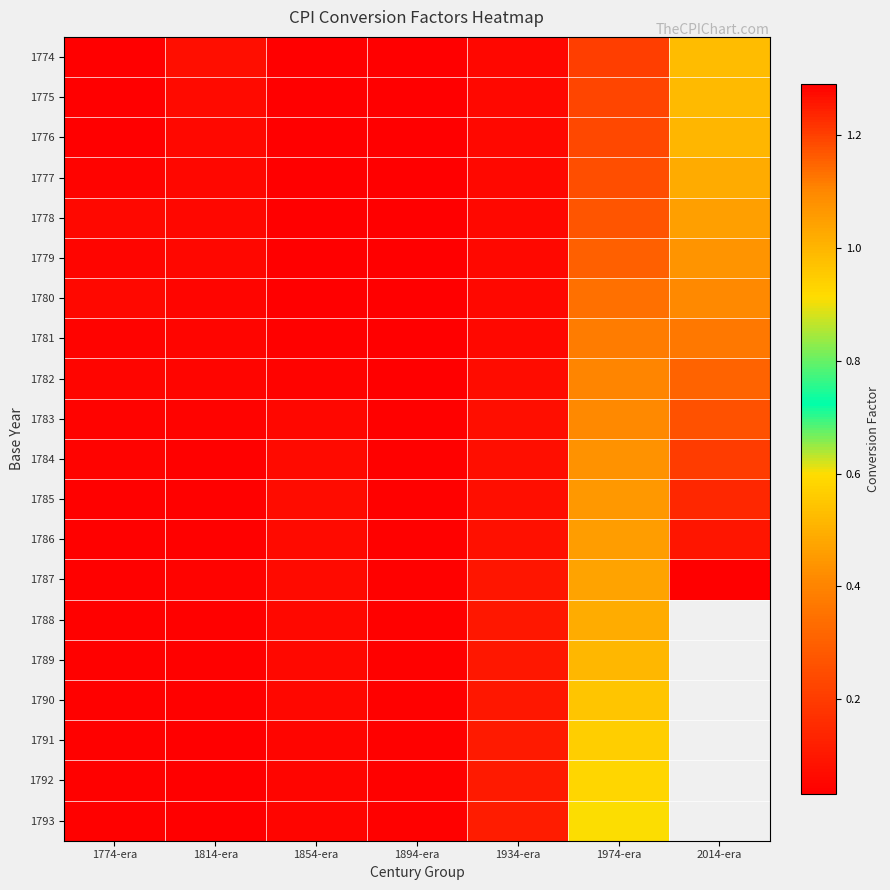

True or false: 1780 has a value of 1.5 at 2014-era.

False